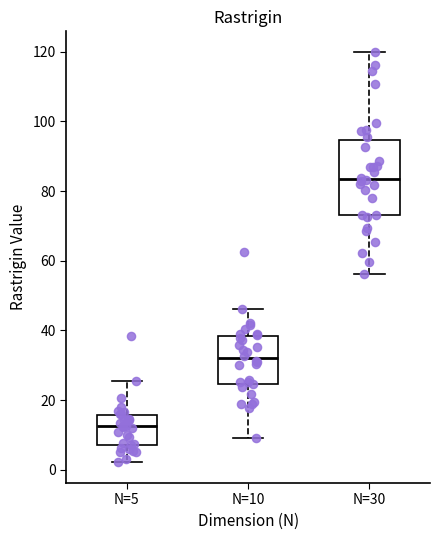

Reading left to right, read every box against the y-axis: the position of its median line, the range the box covers, and the ends of its whiskers. The values are not printed on the chart, so give them approximately, as read against the axis.

N=5: median 12, box 8 to 16, whiskers 2 to 26
N=10: median 32, box 24 to 38, whiskers 10 to 46
N=30: median 84, box 74 to 94, whiskers 56 to 120